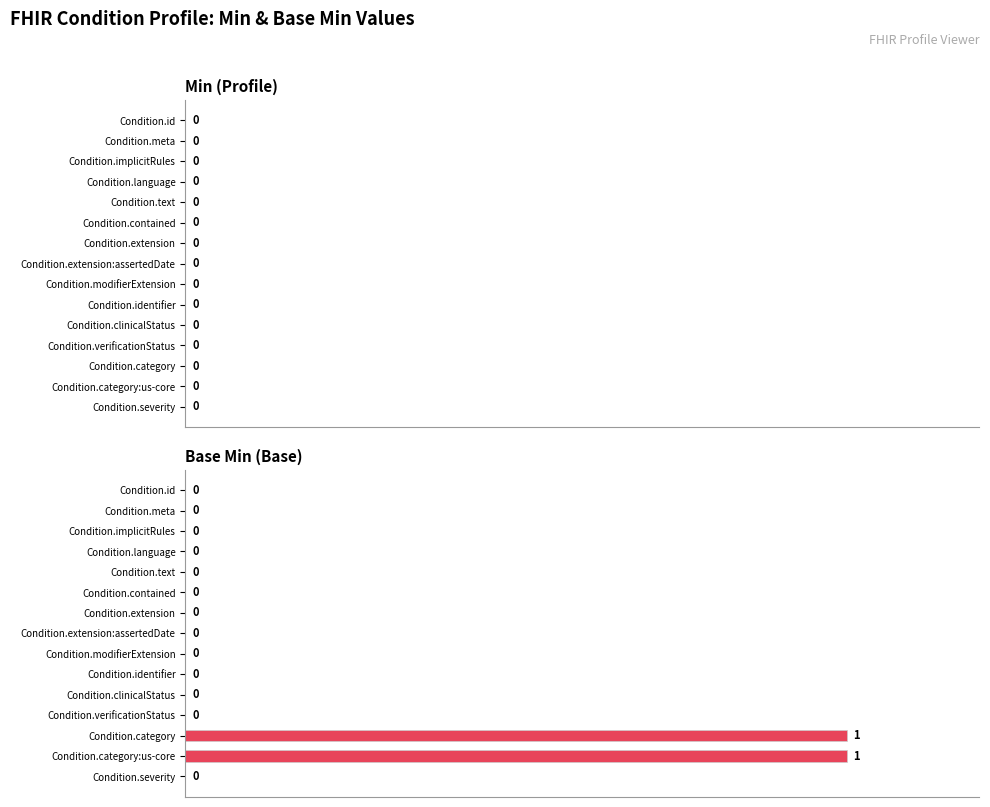

True or false: the data shows 0 at Condition.verificationStatus.

True